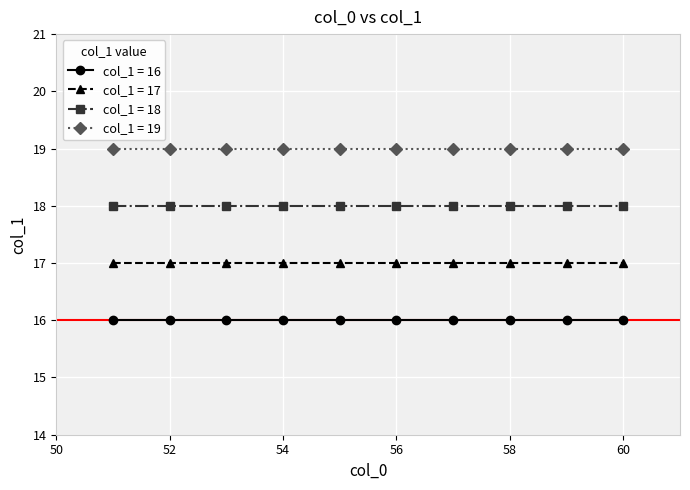

What is the greatest value displayed?

19